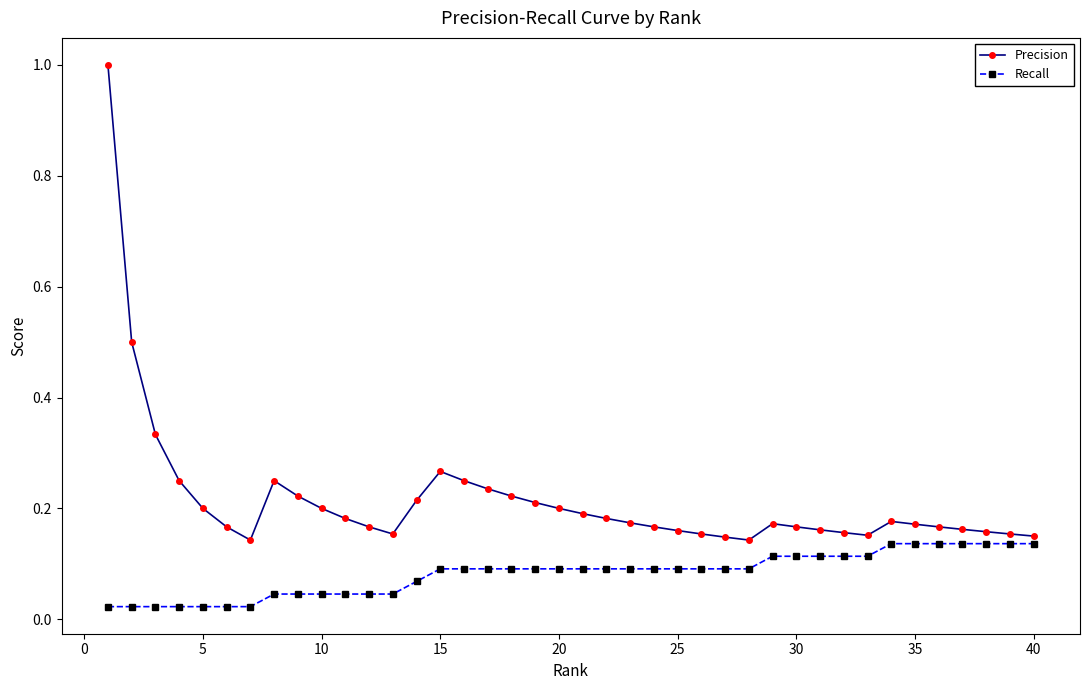

At how many categories does at least one series exceed 0?

40